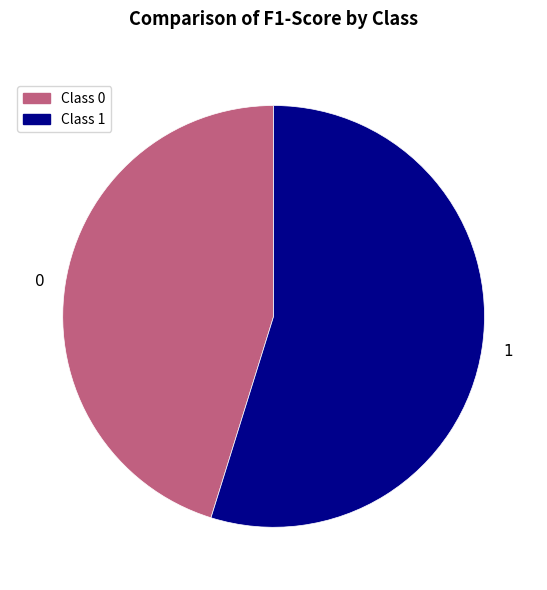

Combined, do 1 and 0 account for over 50%?

Yes